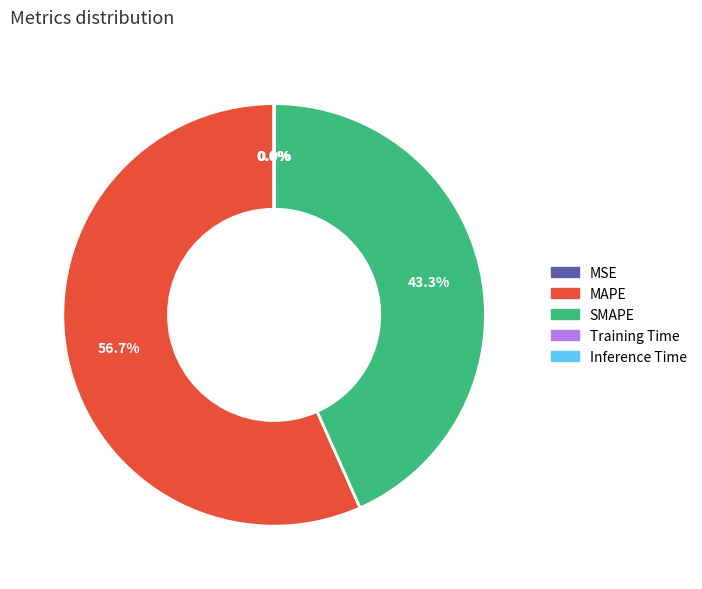

What portion of the pie excludes SMAPE?

56.7%